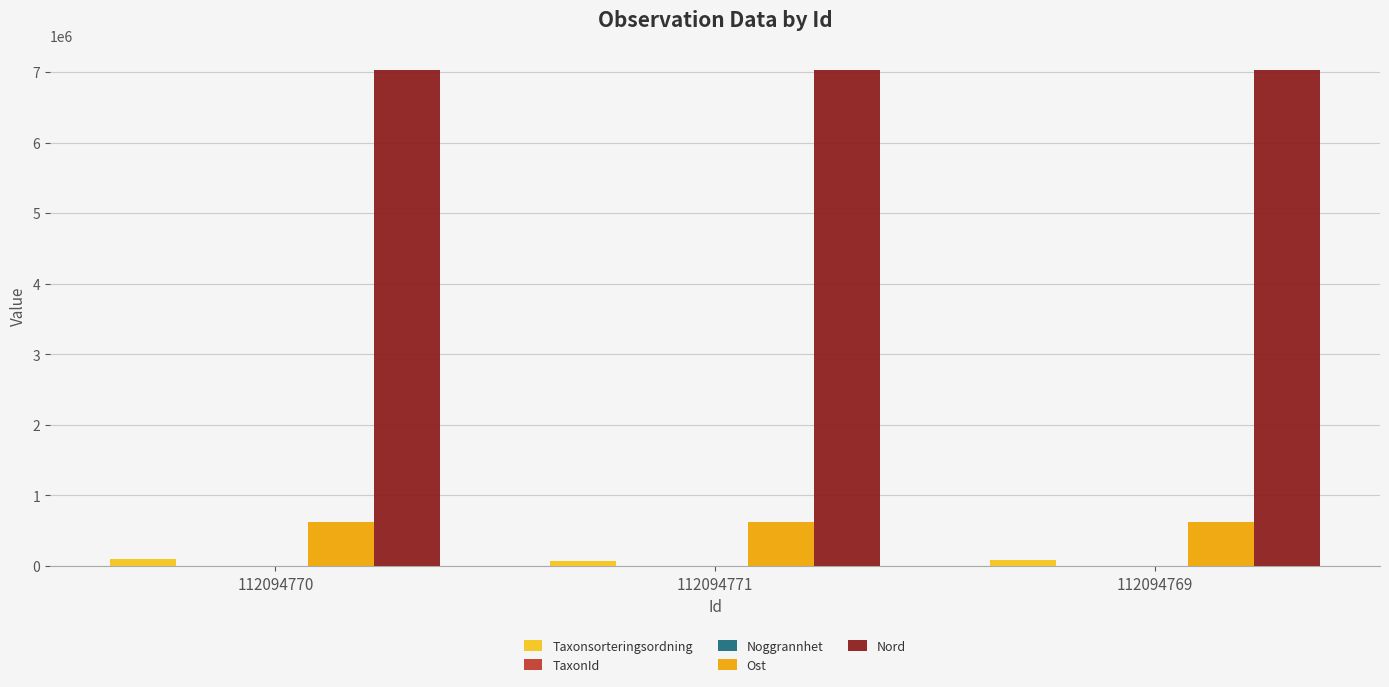

Is the value of Ost at 112094770 greater than the value of Taxonsorteringsordning at 112094769?

Yes